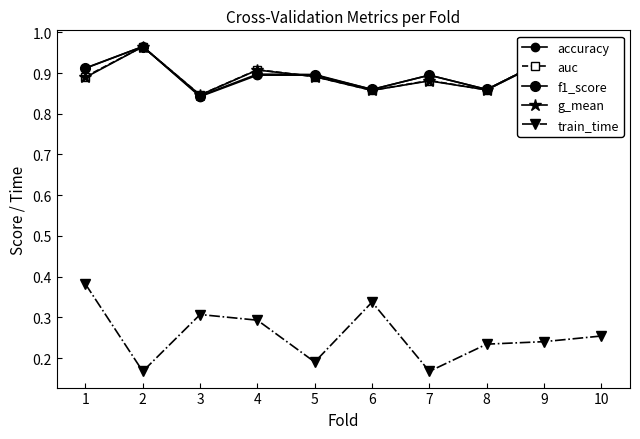

Count the number of categories in the chart.

10